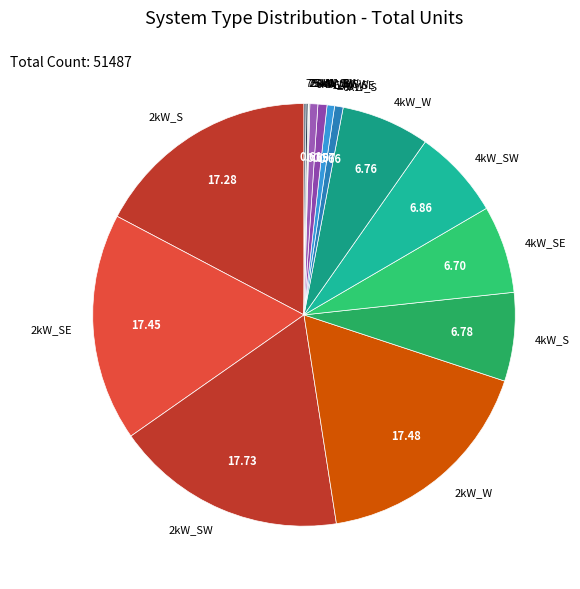

Does any single category account for the majority?

No